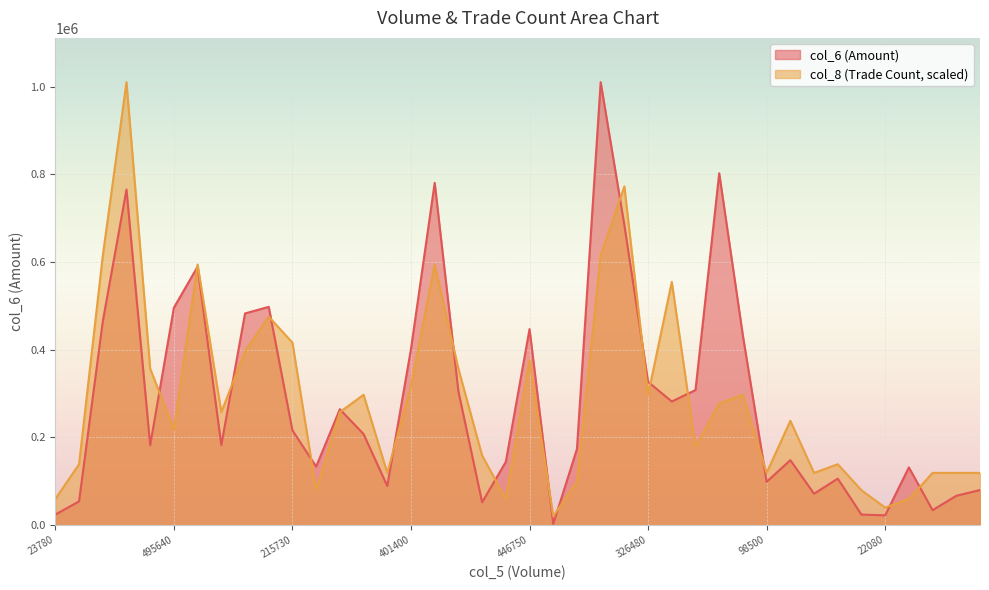

Rank the series by their maximum value, from highest to lowest.

col_6, col_8